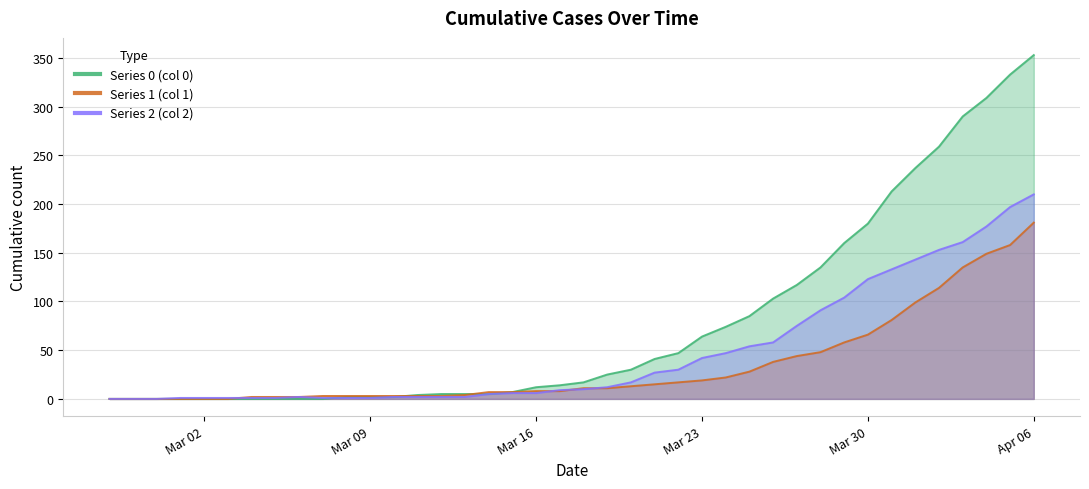

What is the highest value of the 0 series?

353